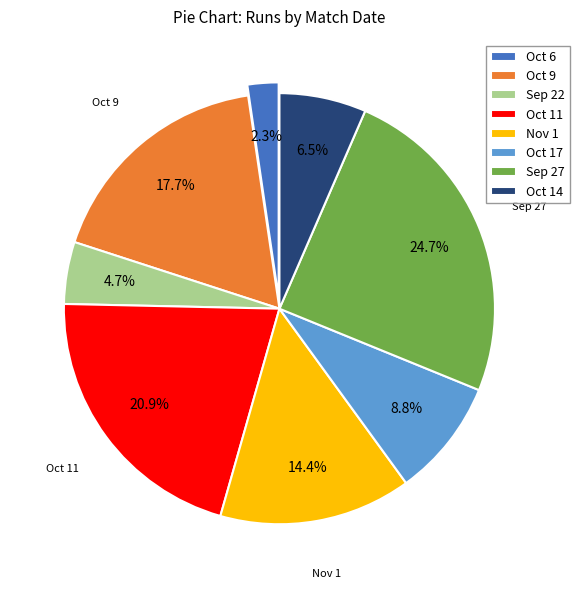

Which has a higher value, Oct 9 or Oct 14?

Oct 9